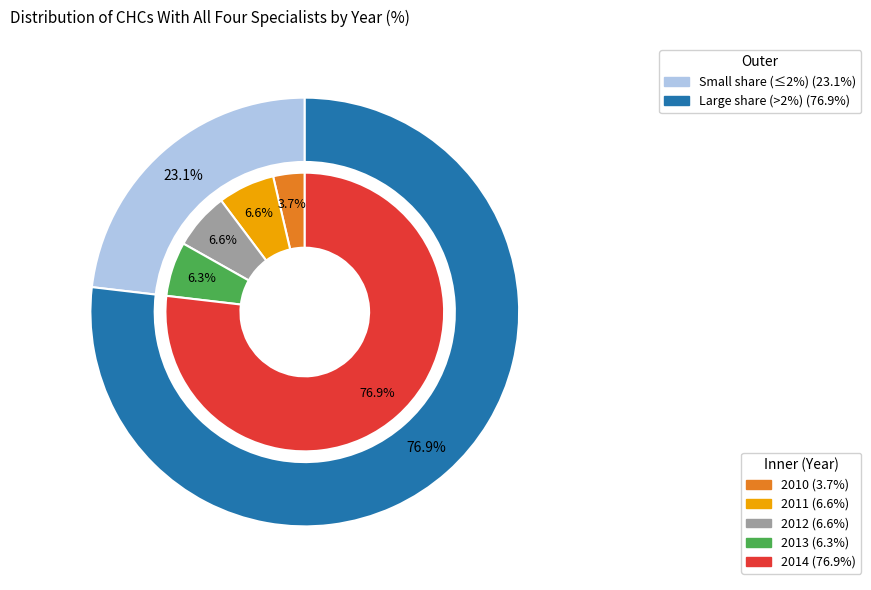

Is there any slice that represents more than half of the pie?

Yes